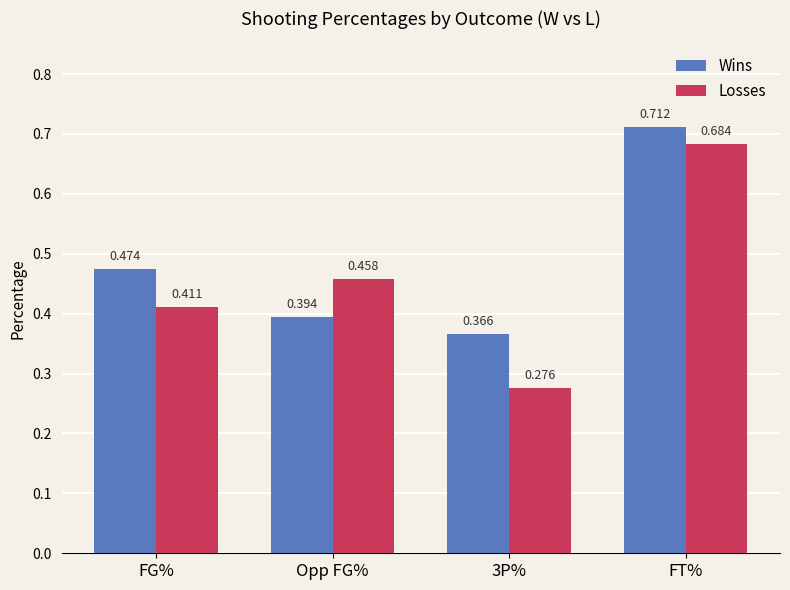

Between FG% and 3P%, which series saw the biggest shift?

Losses